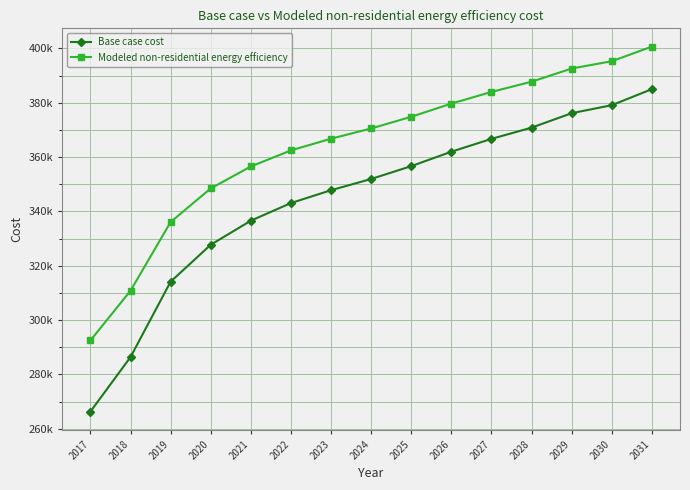

List the series in order of their peak value, highest first.

Modeled non-residential energy efficiency, Base case cost